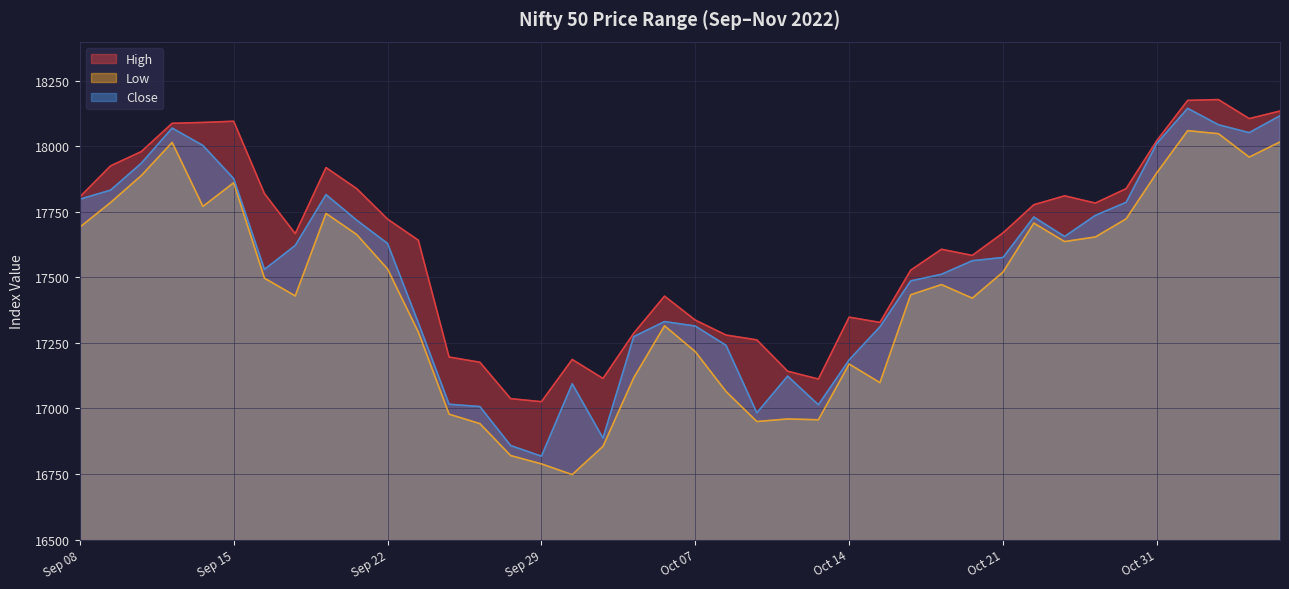

Does the chart display data point markers on the line(s)?

No